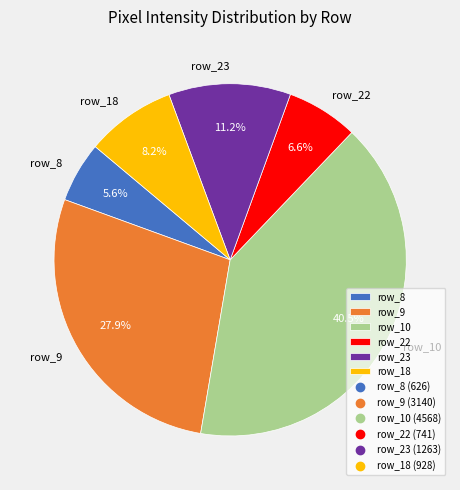

Which category has the smallest portion of the pie?

row_8